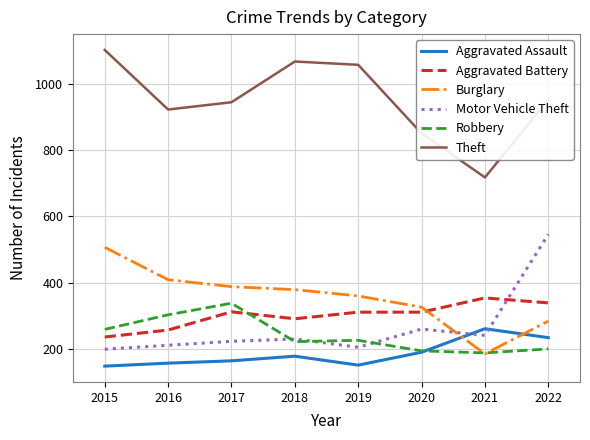

What is the average value of the Aggravated Battery series?

301